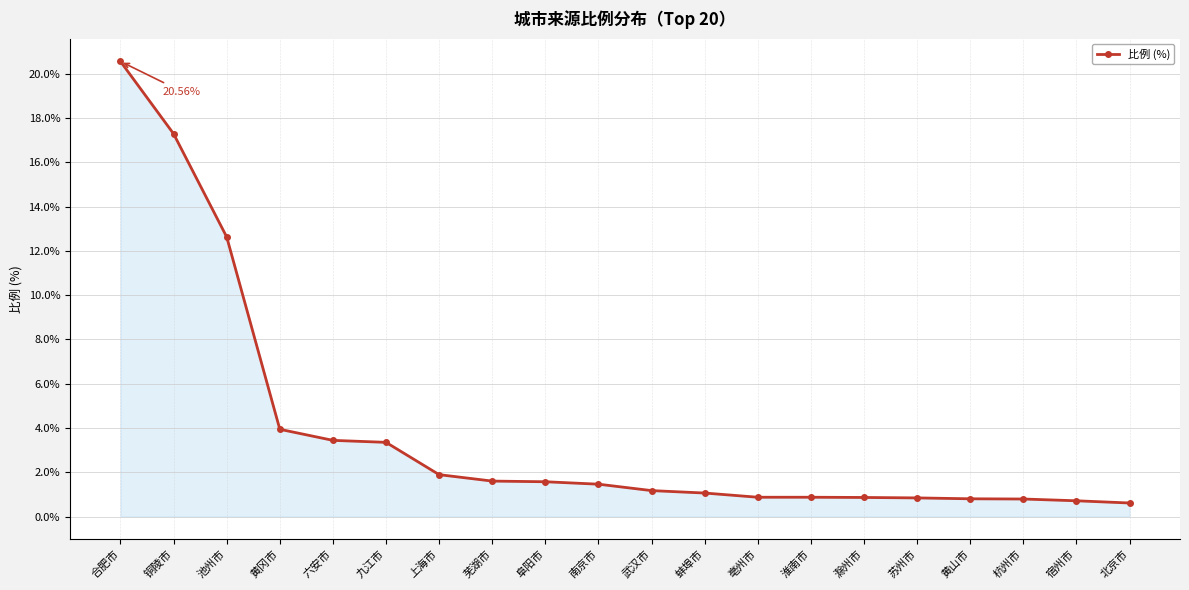

How many lines are shown in the chart?

1